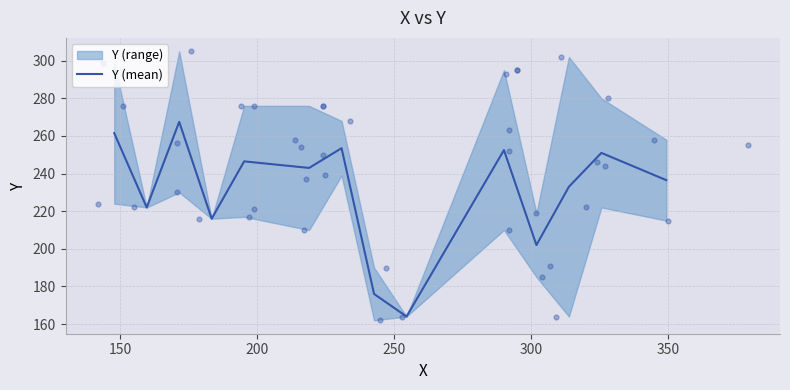

What is the lowest value of the Y (mean) series?

164.0